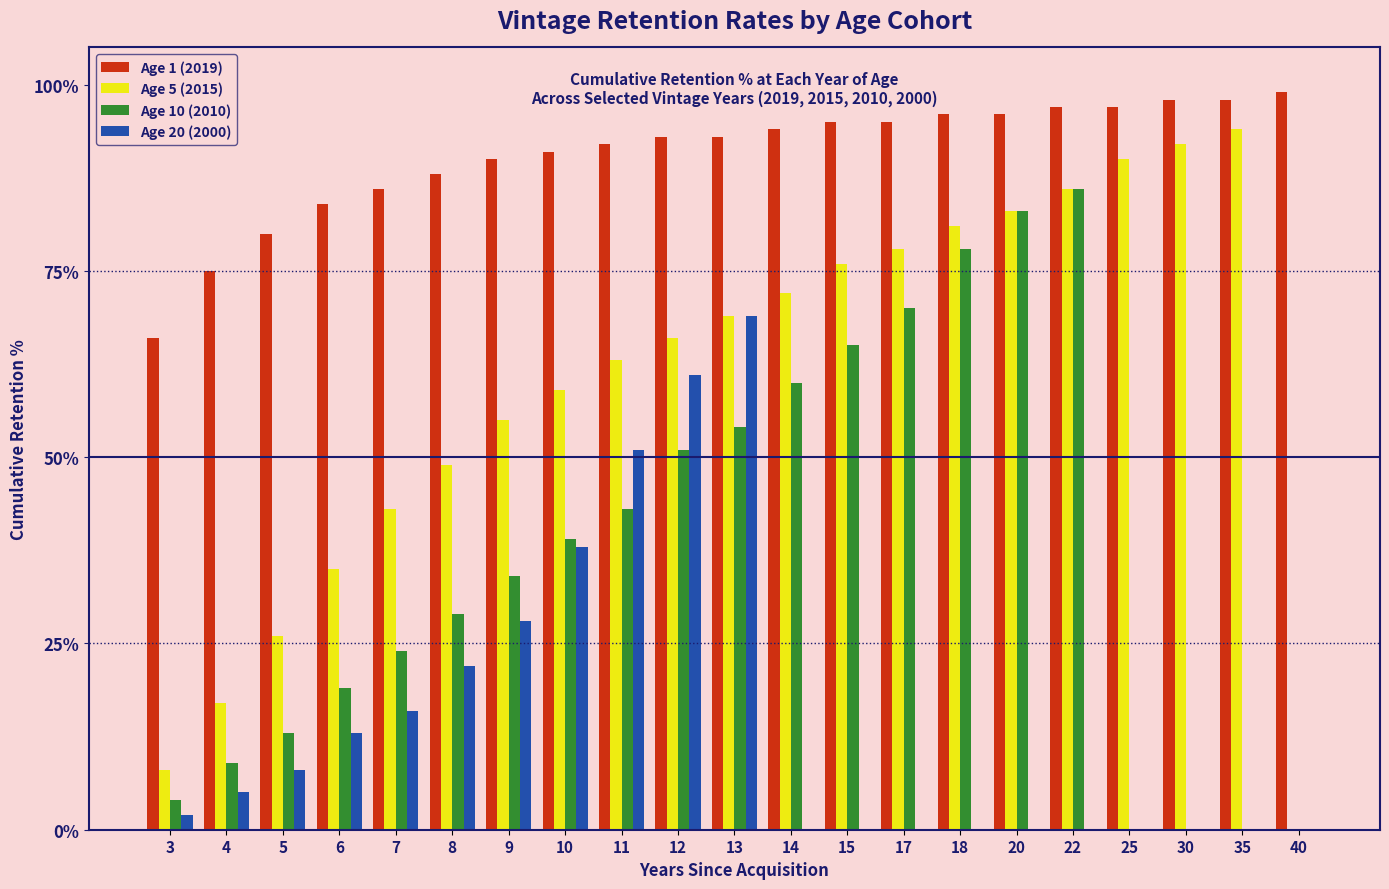

At which category is the sum across all series the highest?

13